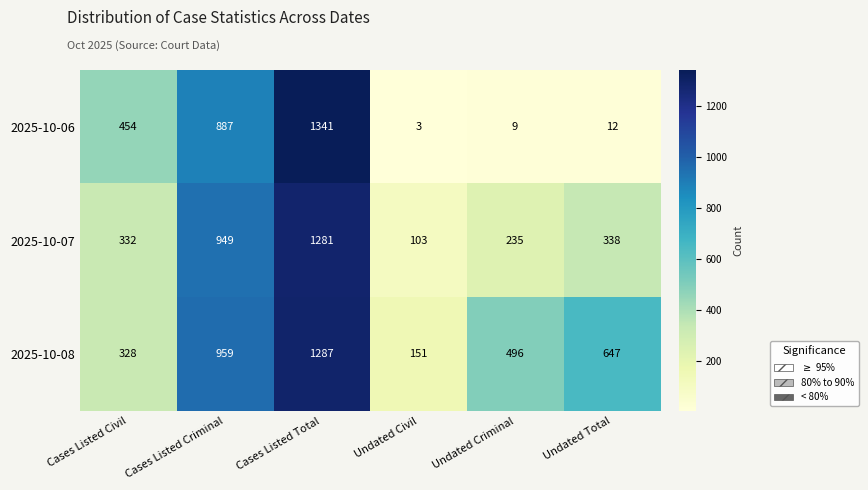

What is the difference between the maximum and minimum values in the 2025-10-08 series?

1136